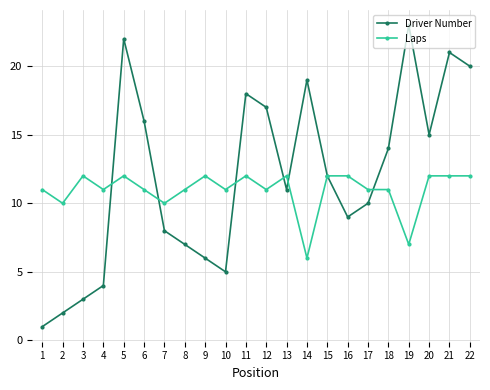

Is the value of Laps at 14 greater than the value of Driver Number at 21?

No